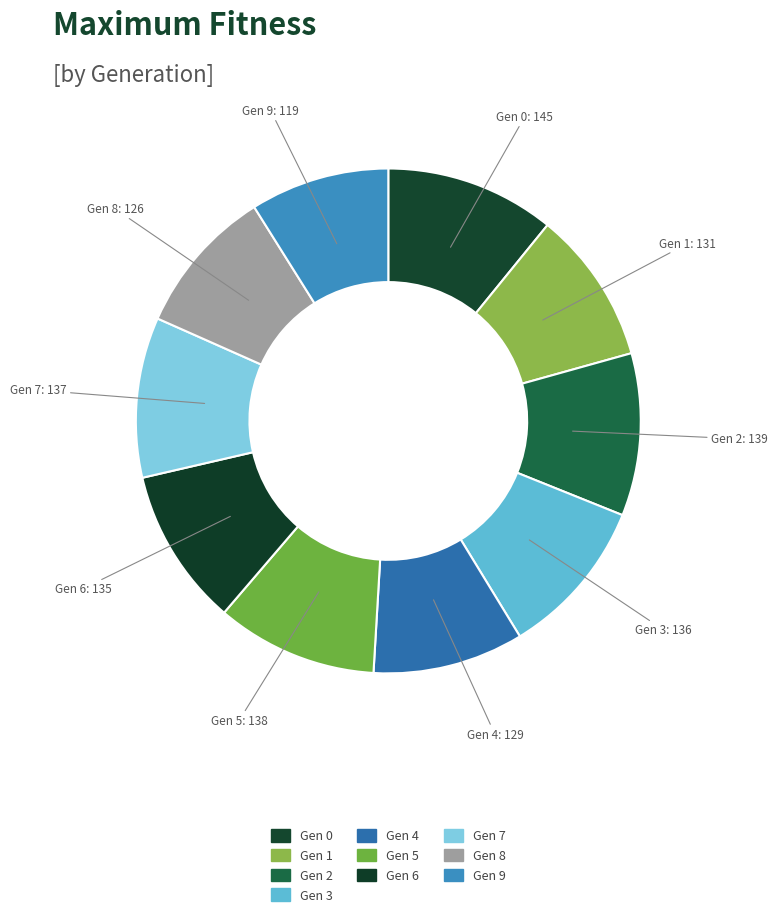

Combined, do Gen 5 and Gen 1 account for over 50%?

No